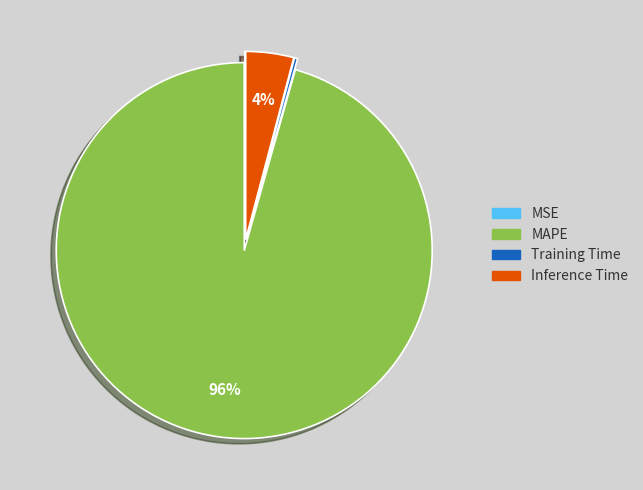

Between Inference Time and MAPE, which is larger?

MAPE